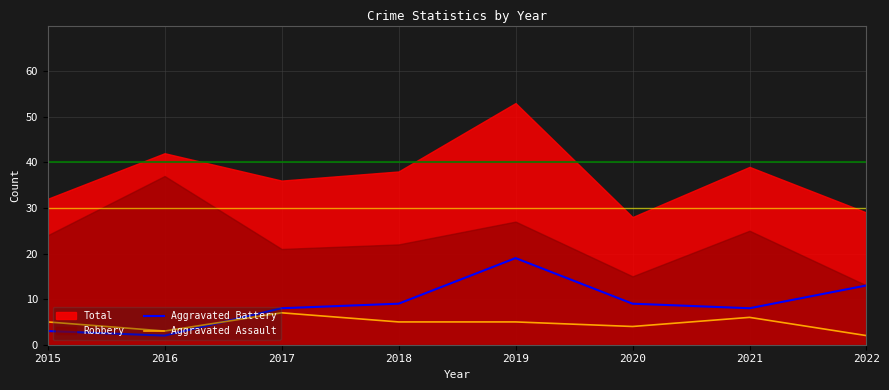

Read the Aggravated Assault value at 2015.

5